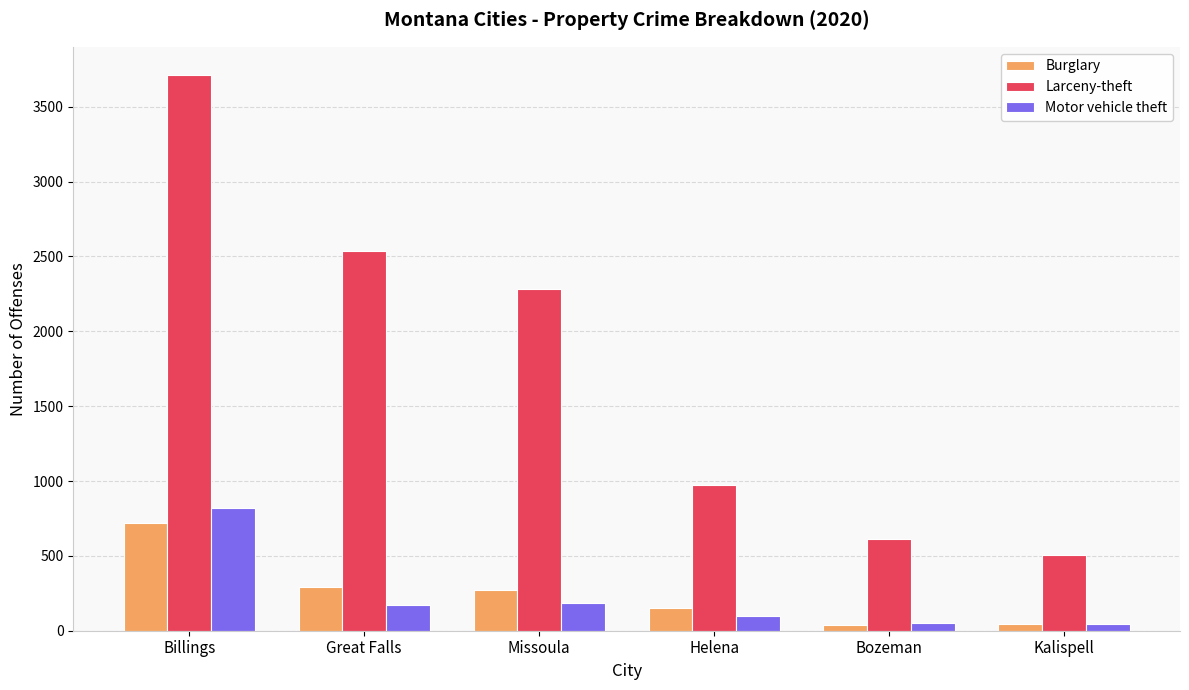

Is it true that Burglary equals 293 at Great Falls?

True